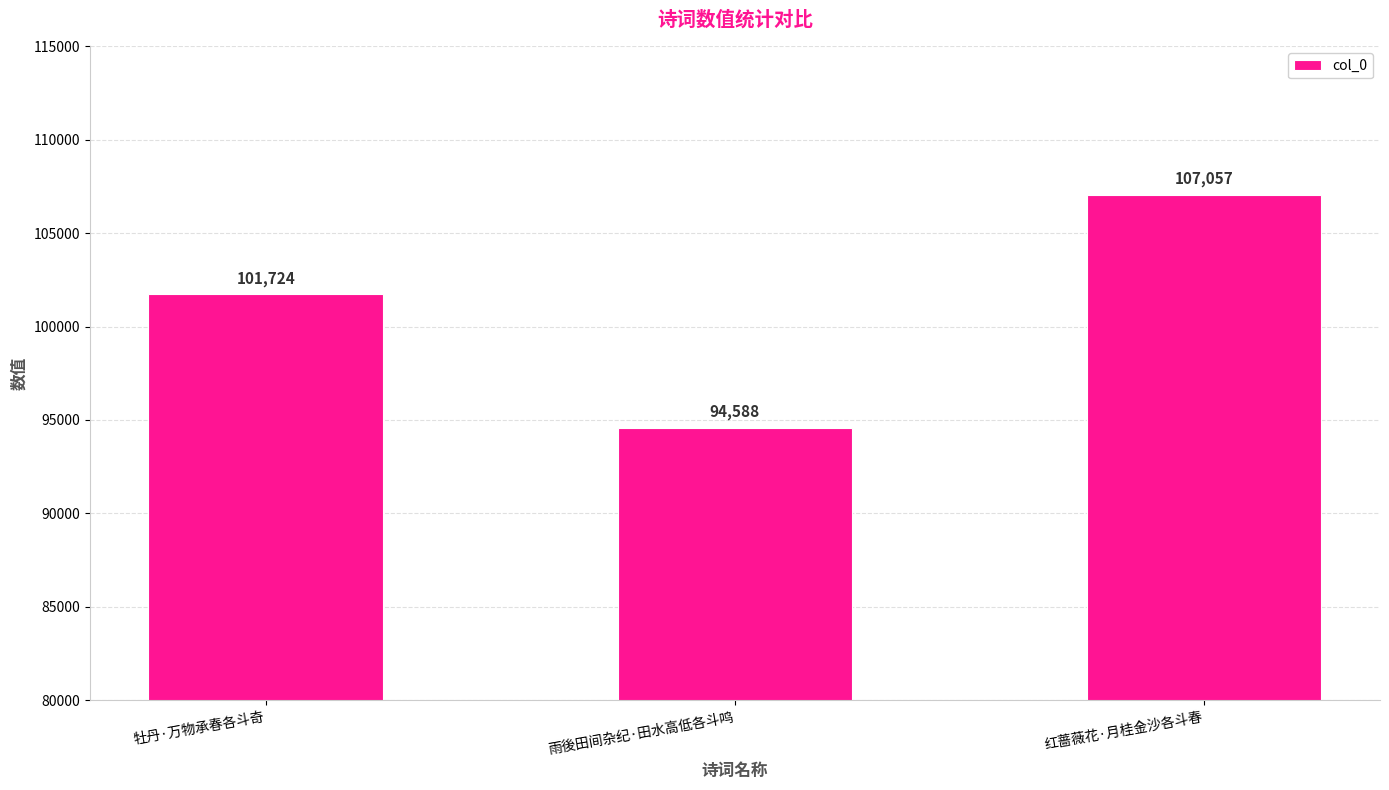

Reading left to right, list all the values displayed in this chart.

101724	94588	107057